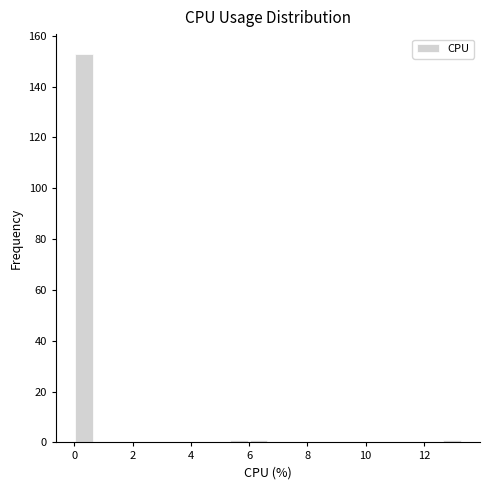

Read against the x-axis, roughly where is the centre of the tallest bar?

0.4